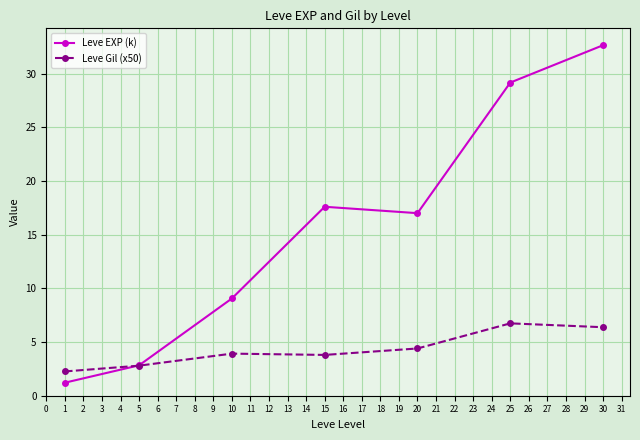

At which category does Leve Gil (x50) reach its first local valley?

15